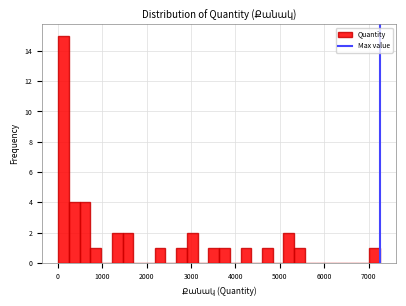

Read against the x-axis, roughly where is the centre of the tallest bar?

100